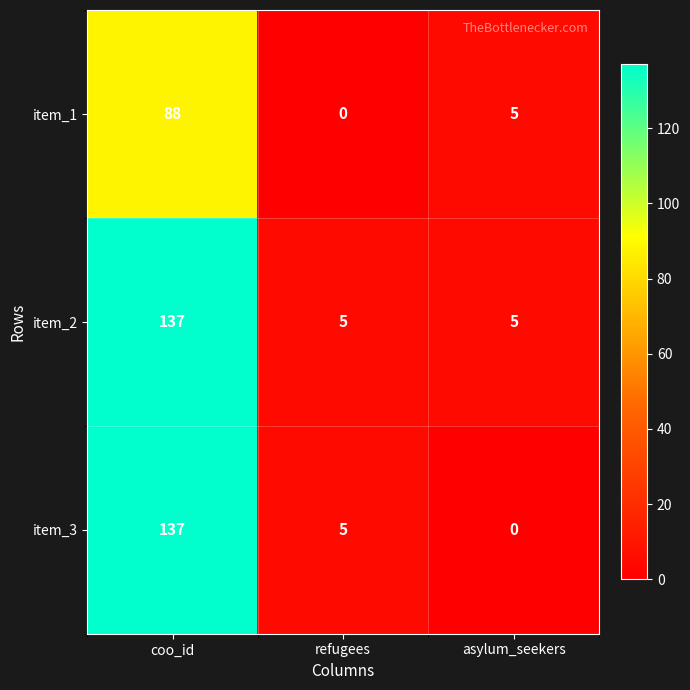

Which series changed the most between coo_id and asylum_seekers?

item_3